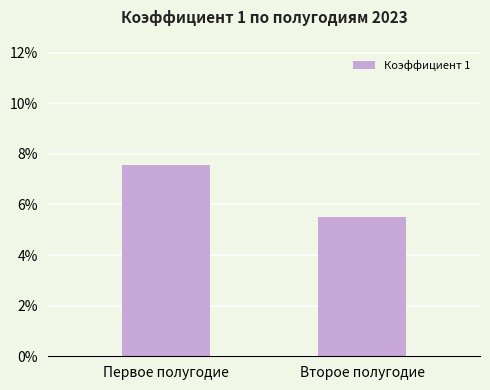

The value at Второе полугодие is 0.0. True or false?

False